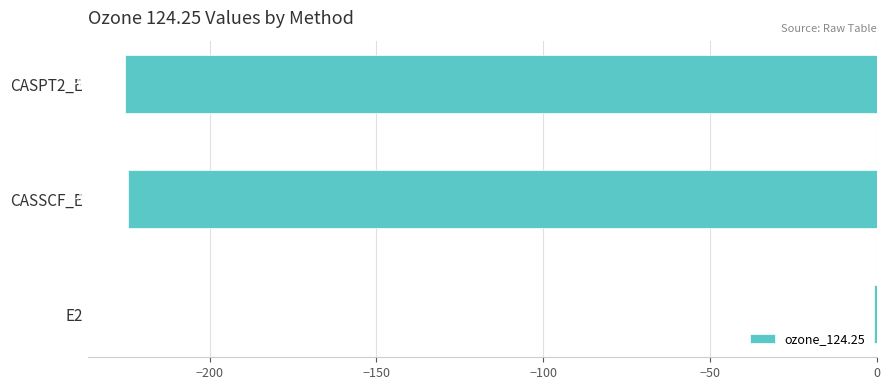

How many values exceed -224?

1